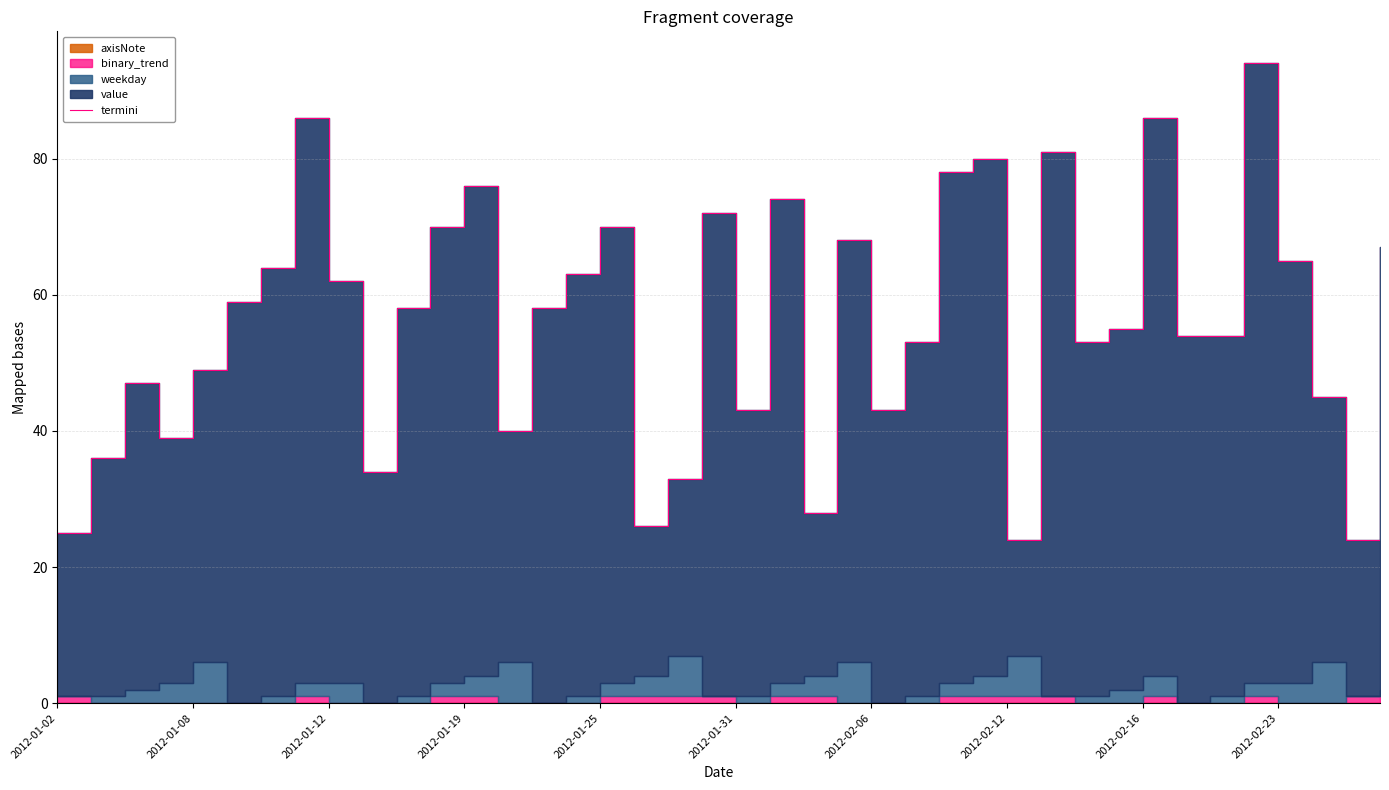

How many data points are less than 58?

20